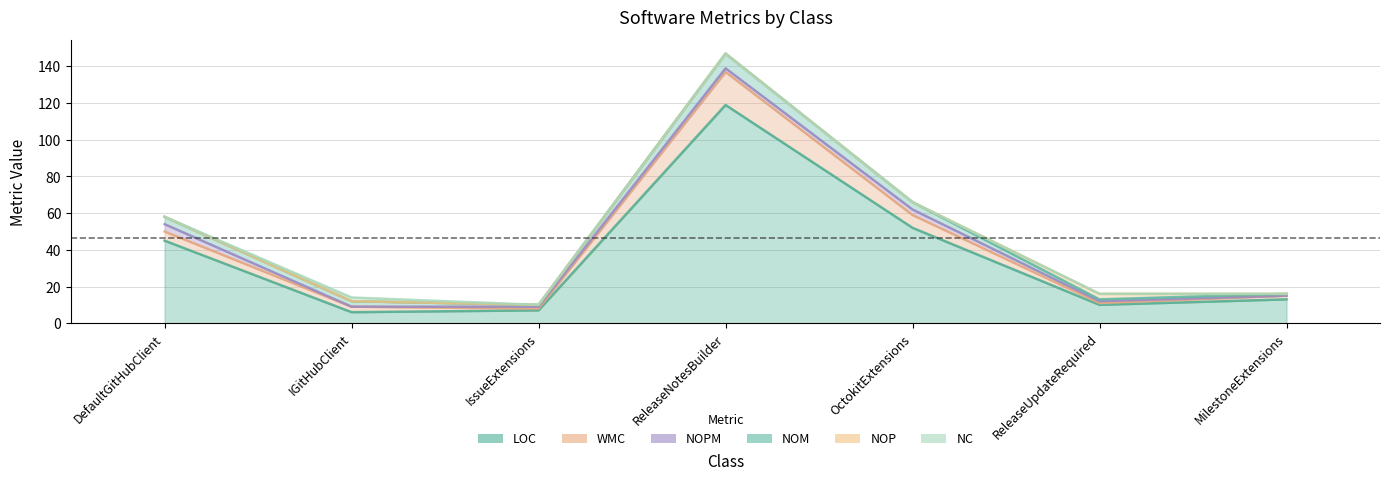

Where is the first local maximum for WMC?

ReleaseNotesBuilder